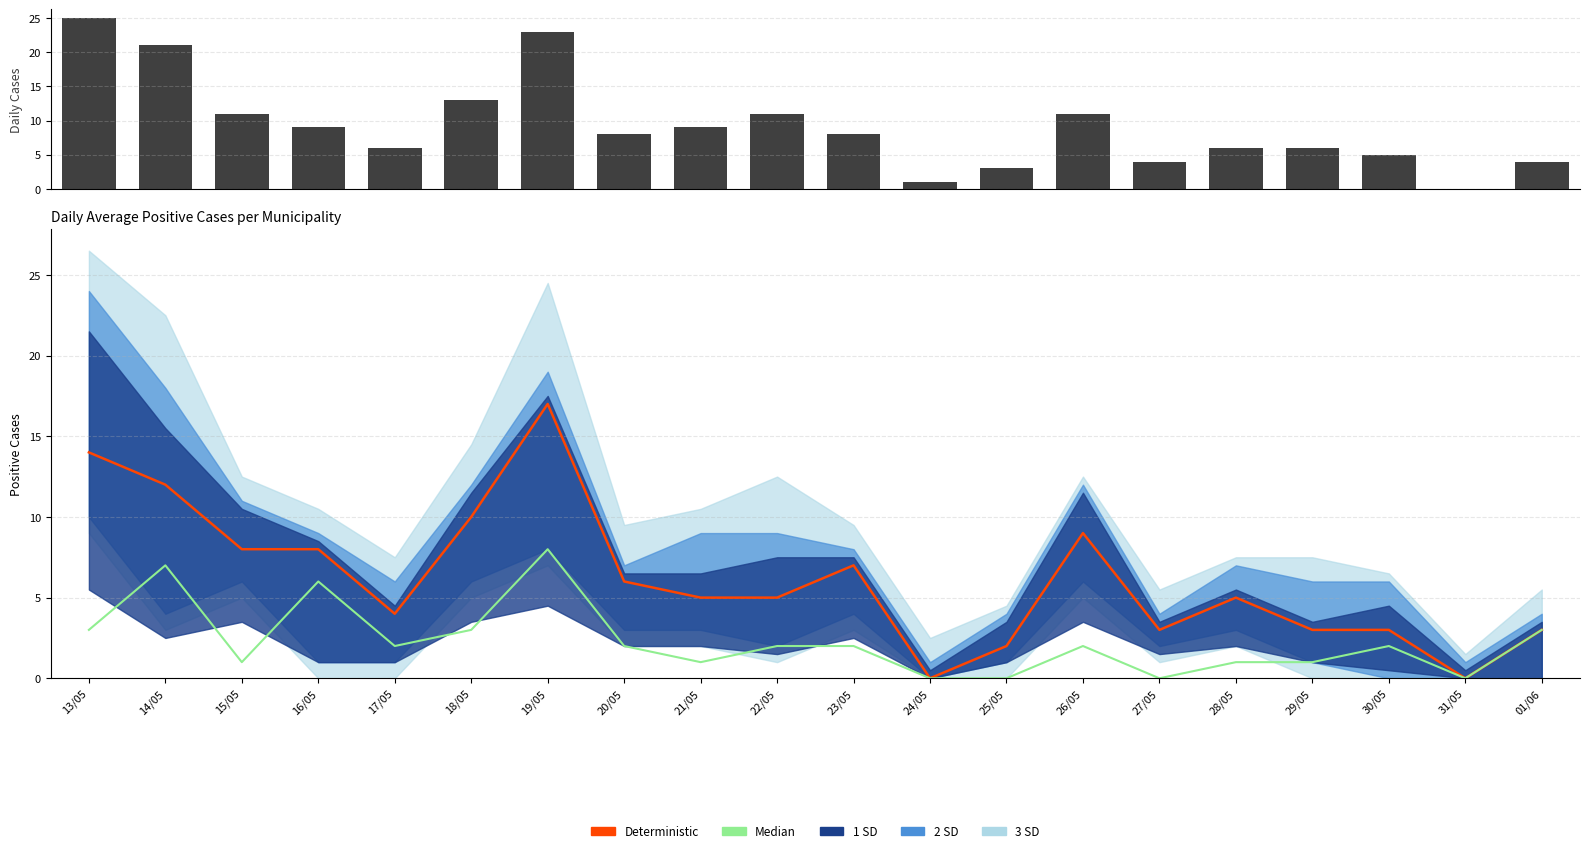

What position from the right is 21/05?

12